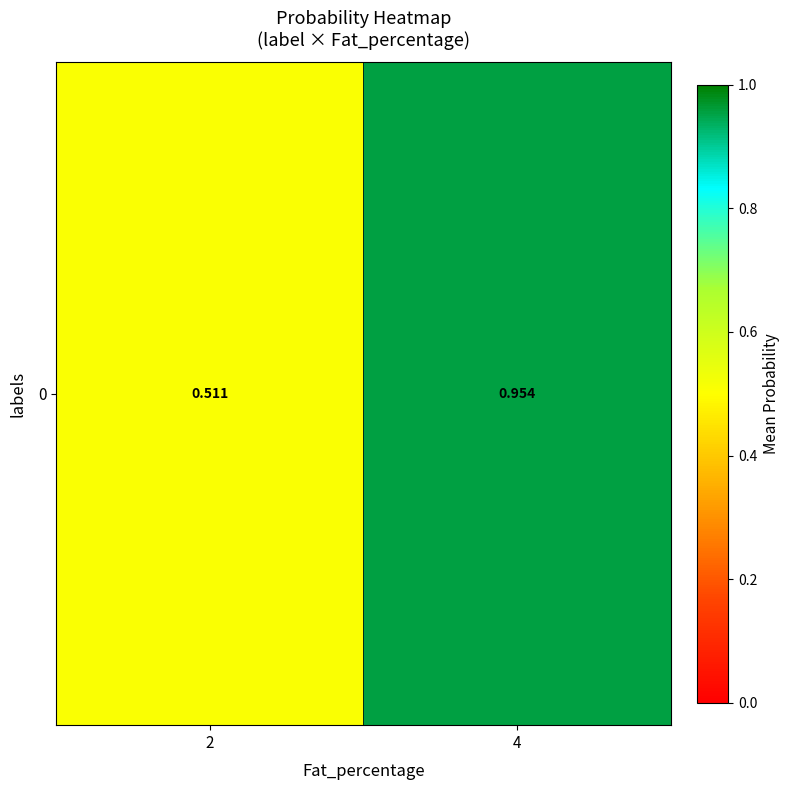

What is the sum of all values?

1.5